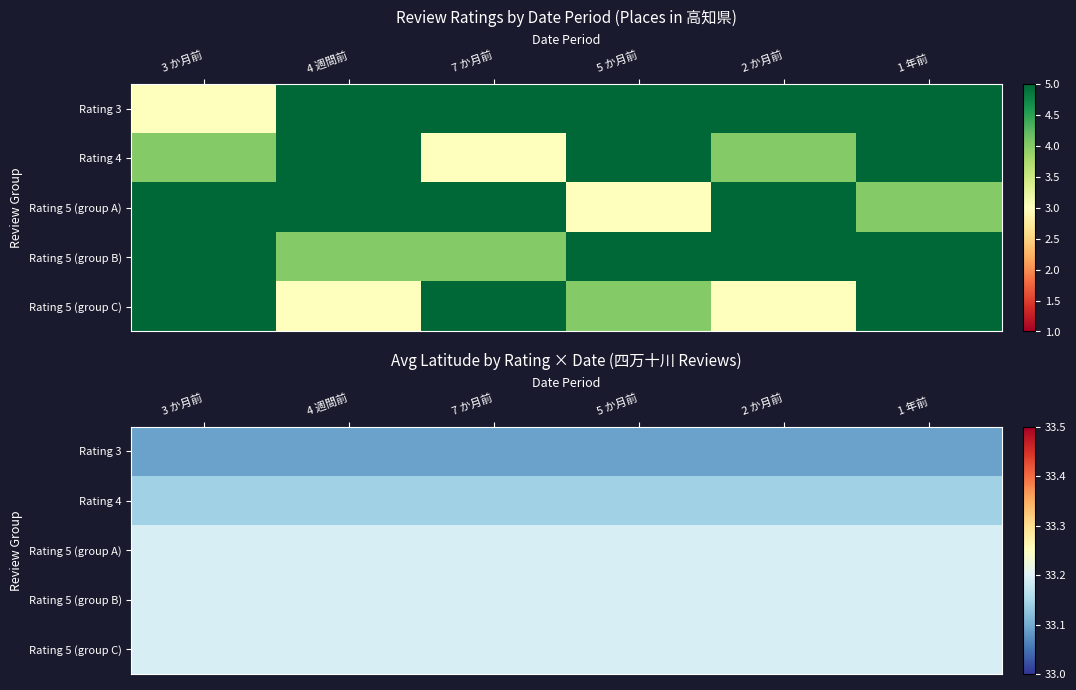

The Rating 4 series shows 53.7 at 2 か月前. True or false?

False